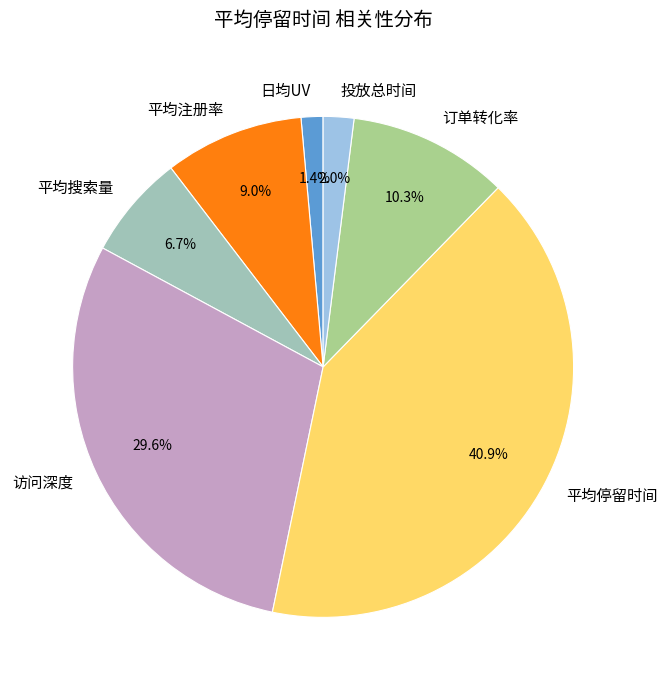

Is there any slice that represents more than half of the pie?

No